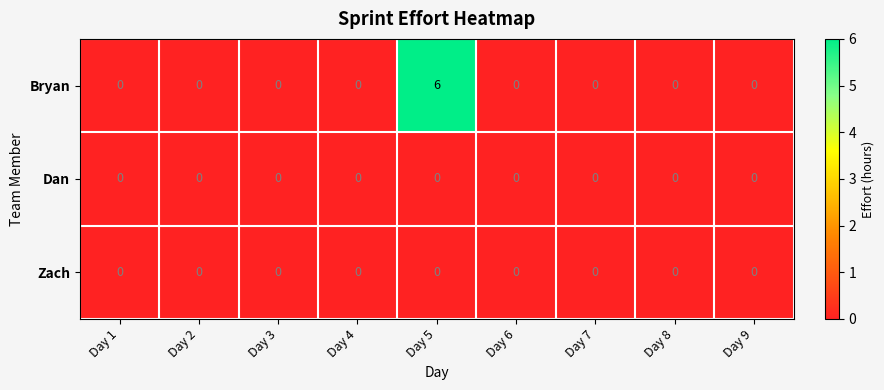

Is it true that Bryan equals -3 at Day 2?

False